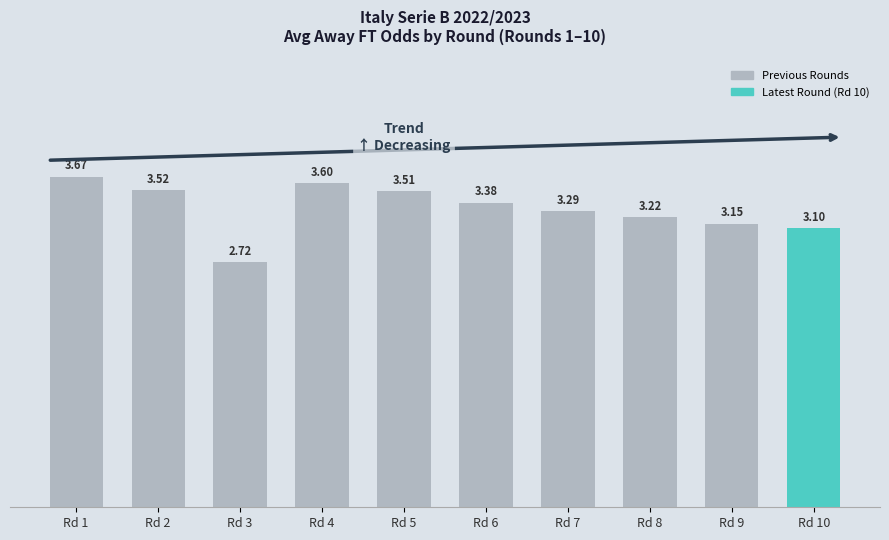

What is the sum of the values at Rd 4 and Rd 10?

6.7